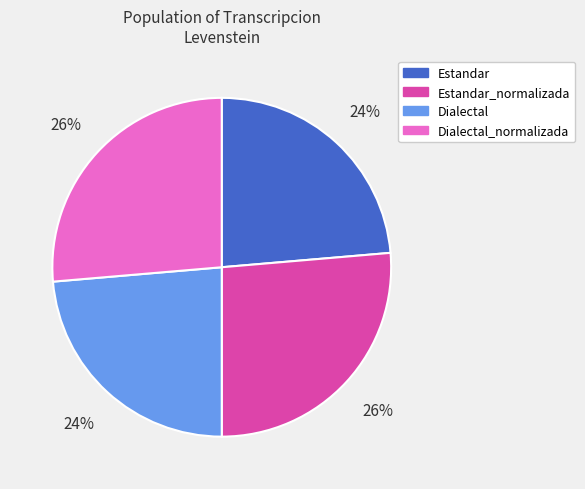

To the nearest percent, what is the average slice percentage?

25%